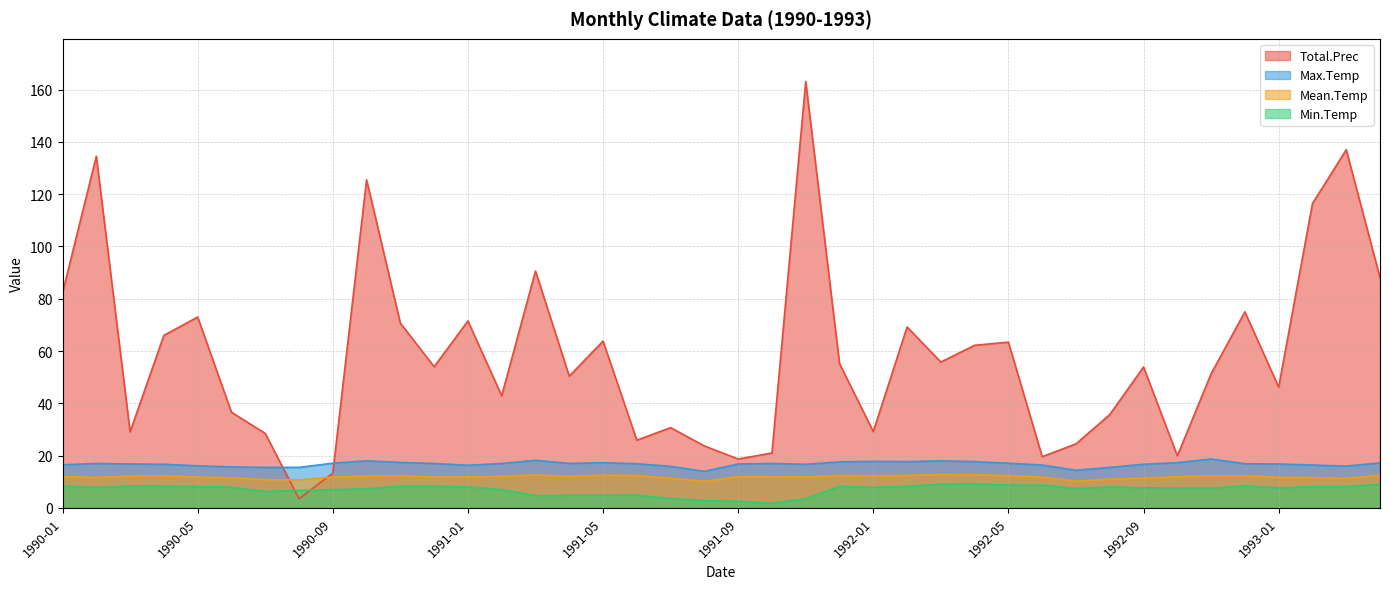

How many lines are shown in the chart?

4